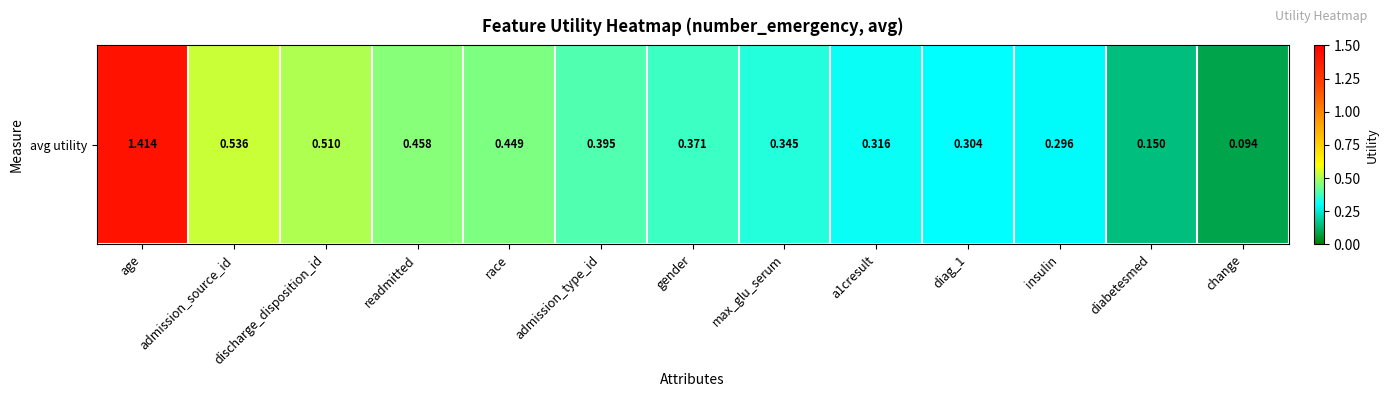

True or false: the data shows 0.3 at a1cresult.

True